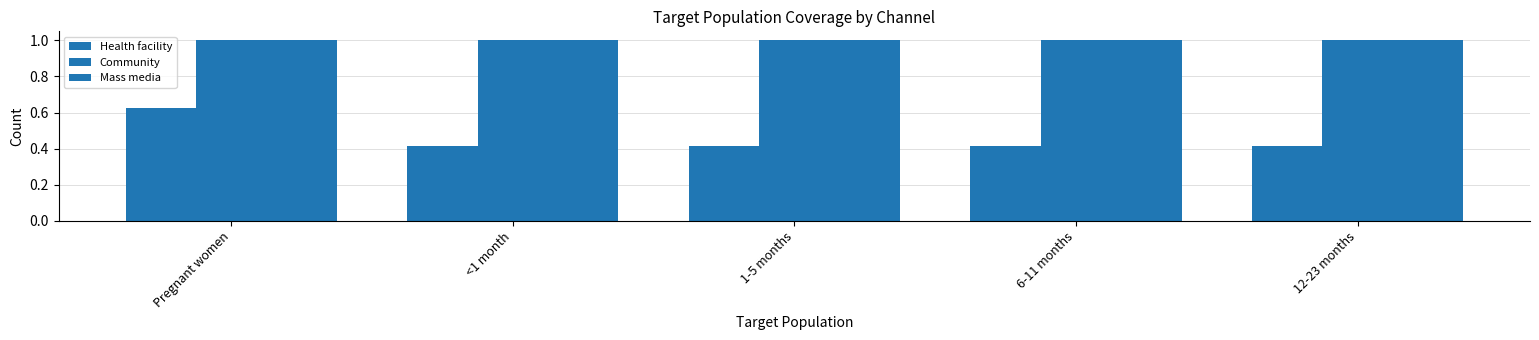

How many groups of bars are there?

5